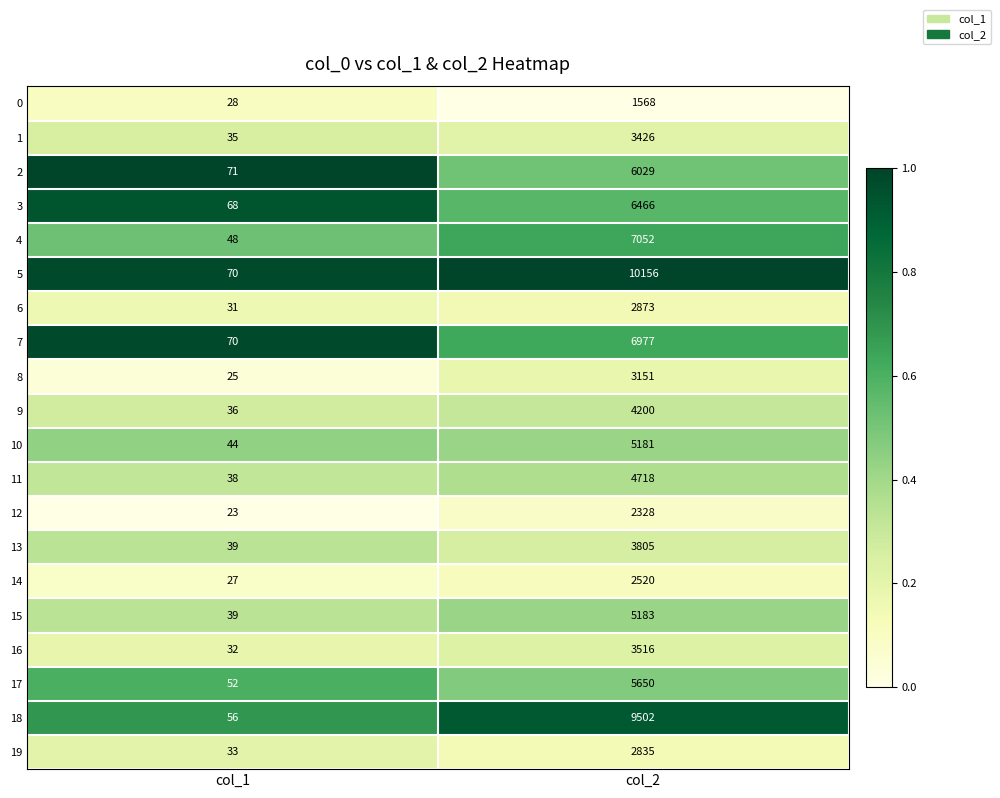

The 18 series shows 9502 at col_2. True or false?

True